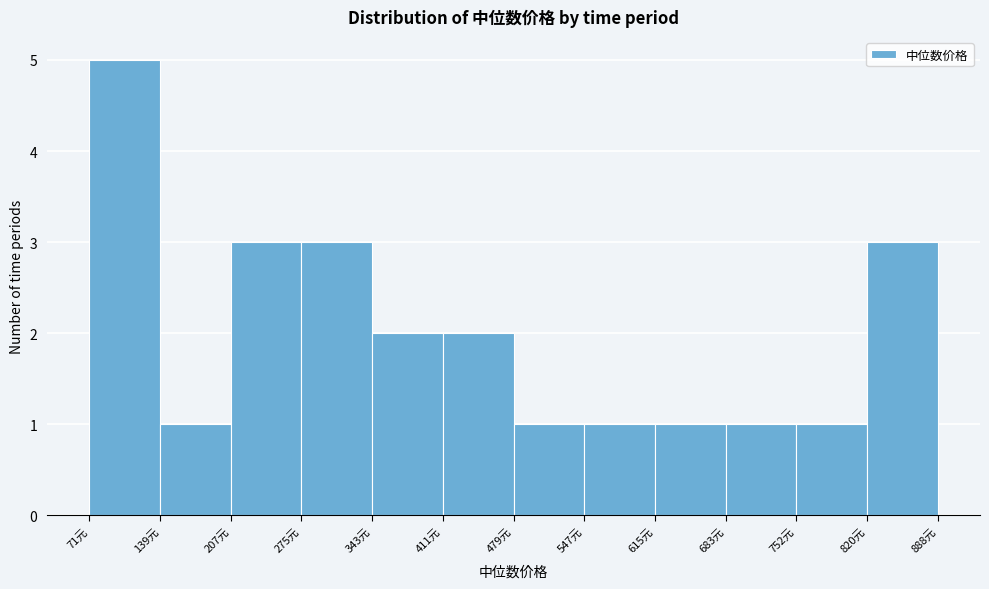

Reading left to right, list every bar in this chart as the range it spans on the x-axis followed by its height. Neither the bar edges nor the heights are printed on the chart, so give them approximately, as read against the axes.

70 to 140: 5
140 to 210: 1
210 to 270: 3
270 to 340: 3
340 to 410: 2
410 to 480: 2
480 to 550: 1
550 to 620: 1
620 to 680: 1
680 to 750: 1
750 to 820: 1
820 to 890: 3